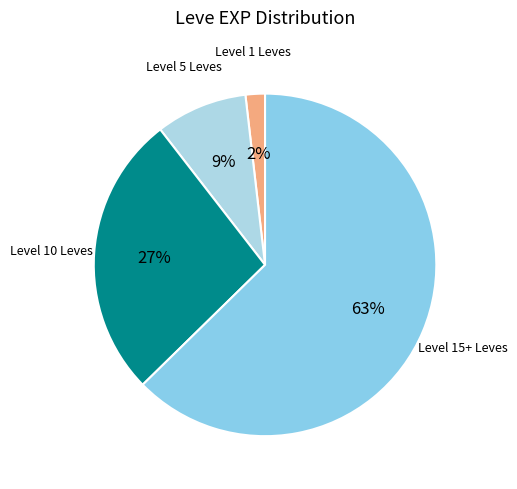

What is the smallest slice in the pie chart?

Level 1 Leves